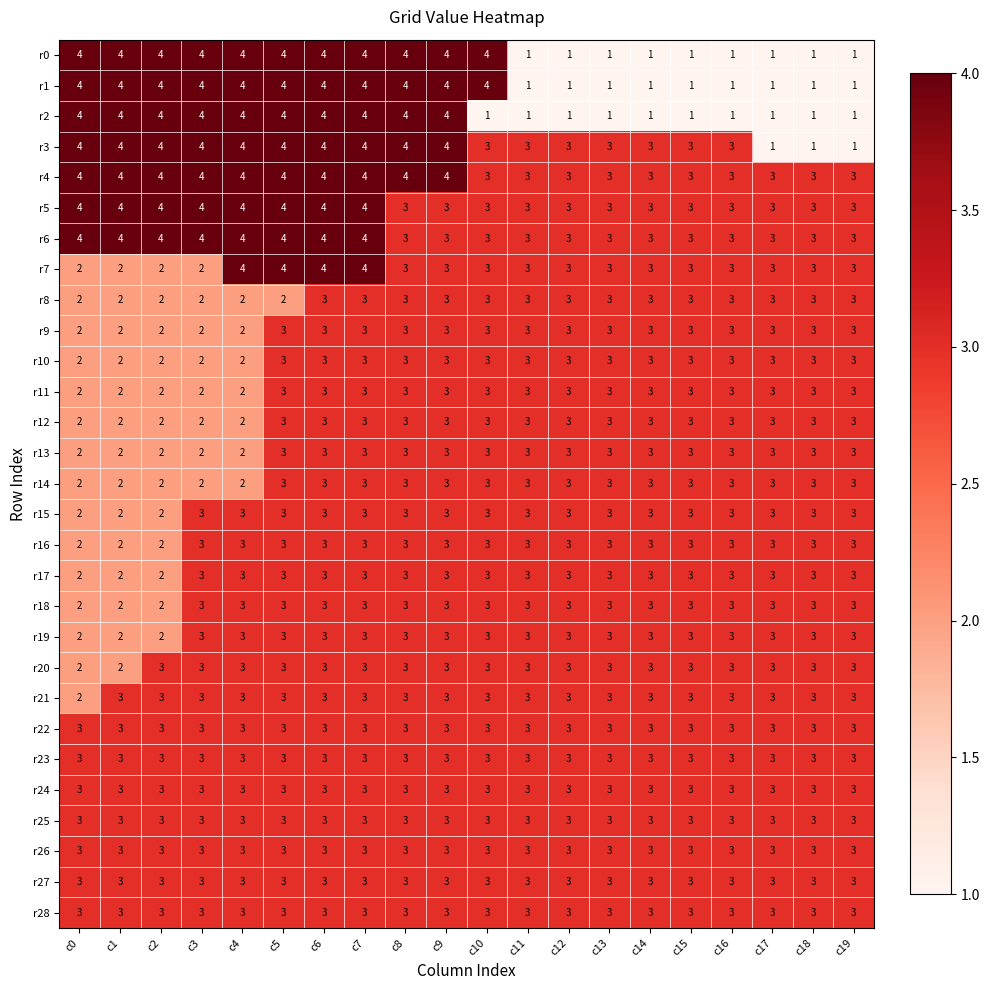

What value does the r21 series have at c17?

3